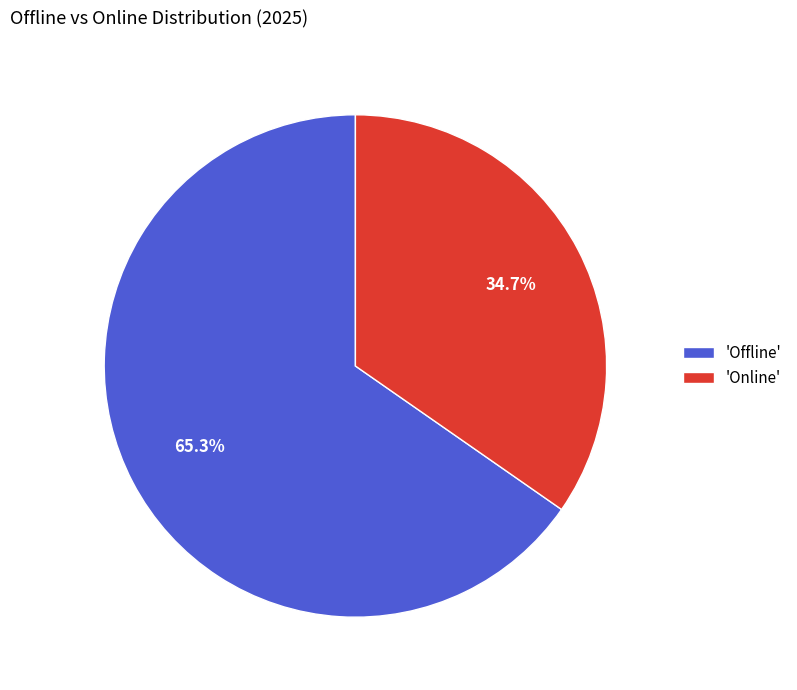

Which slice is the smallest?

'Online'